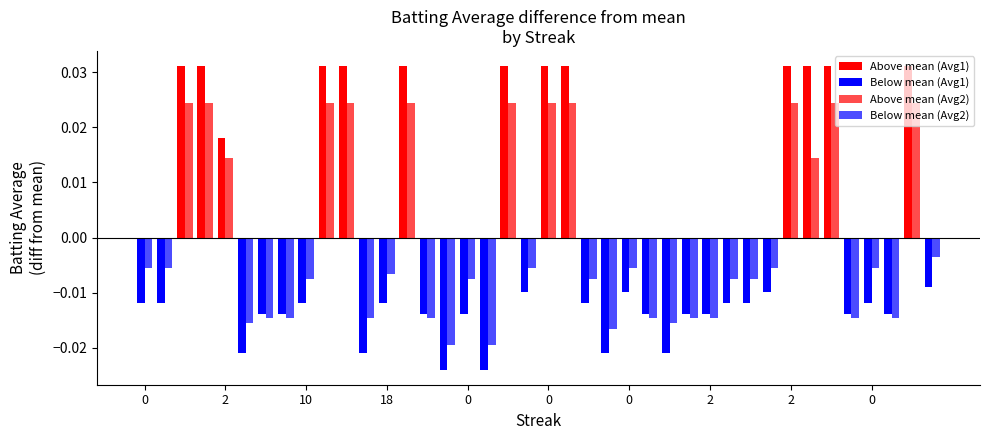

Between 17 and 23, which series saw the biggest shift?

Batting Average1